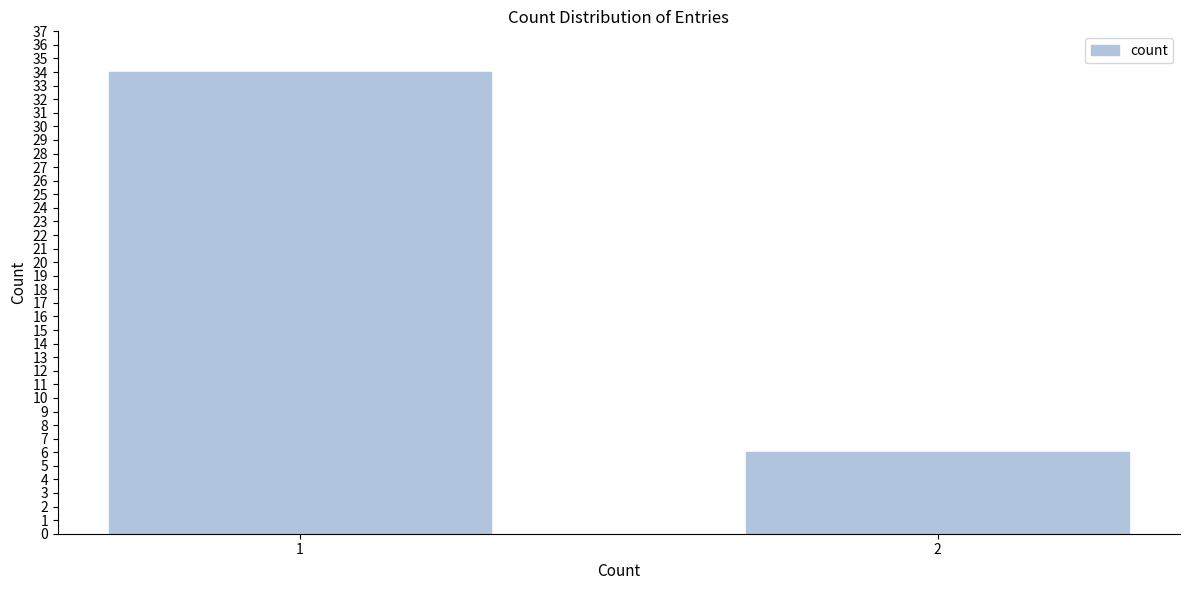

Reading right to left, what are all the values shown in this chart?

6	34